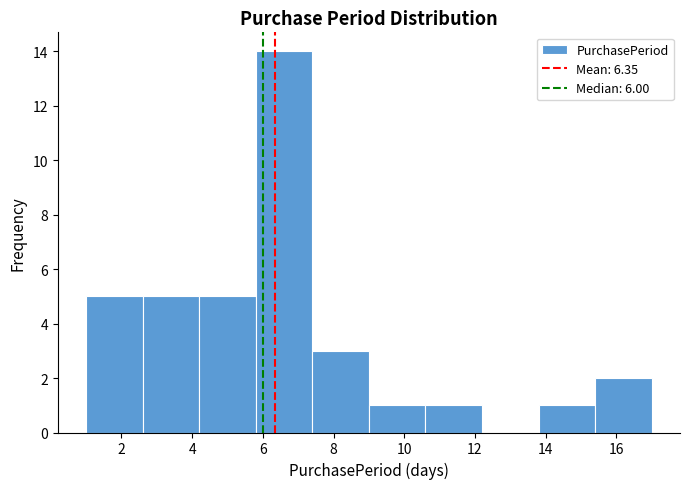

Which range on the x-axis has the tallest bar?

5.8 to 7.4